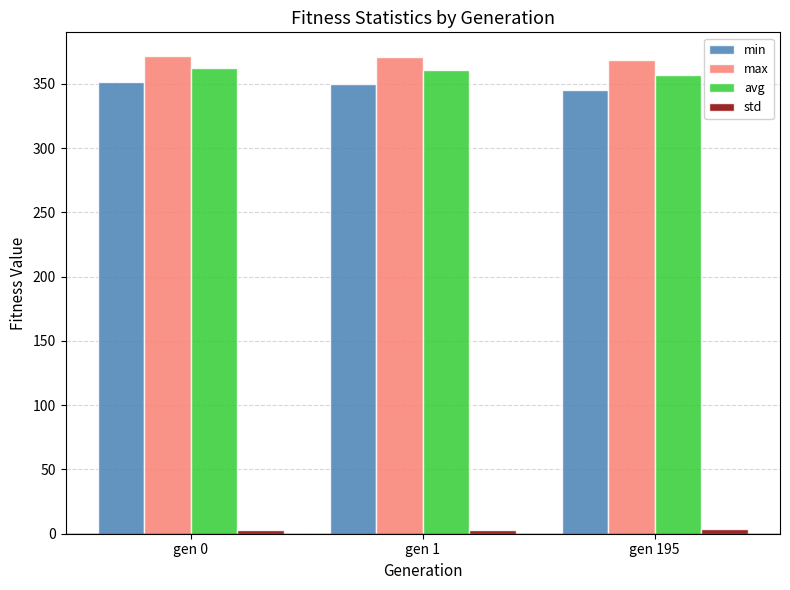

What is the sum of the min values at gen 195 and gen 0?

696.7